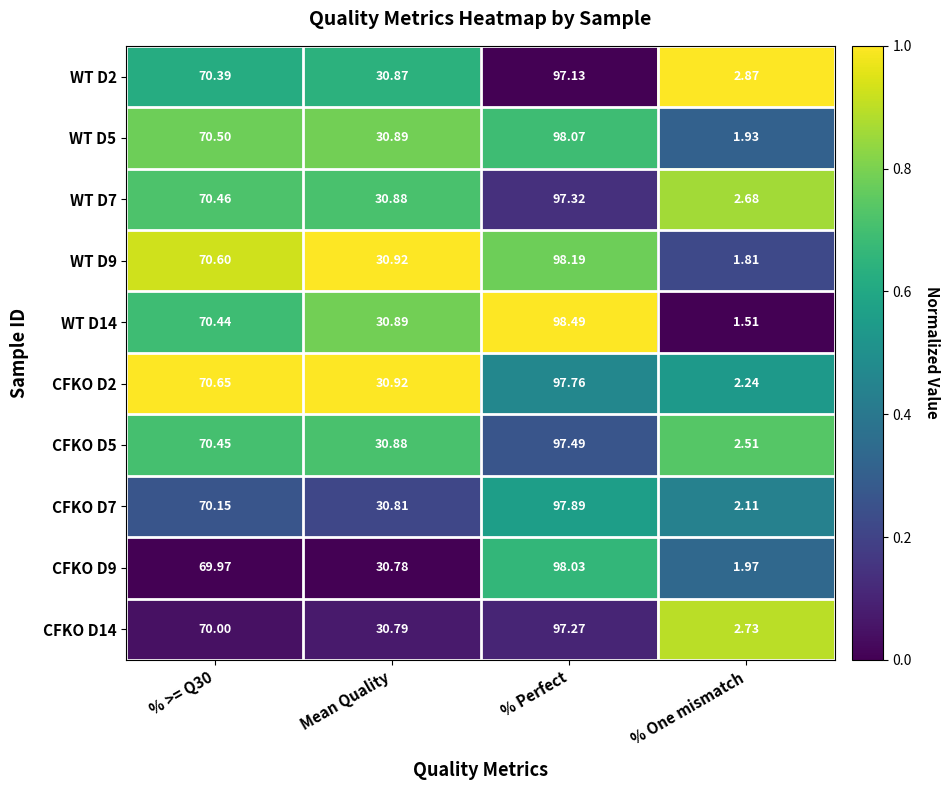

How many data points does each series have?

4